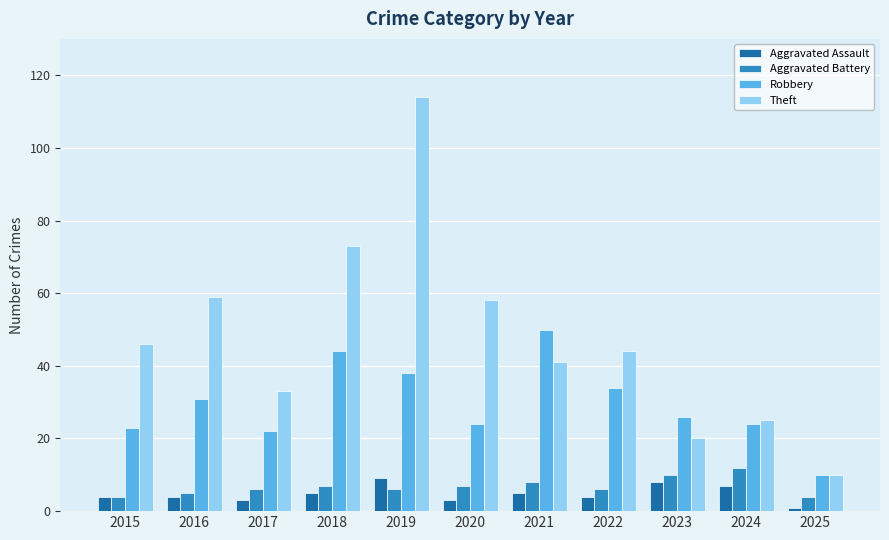

What is the average value of the Robbery series?

30